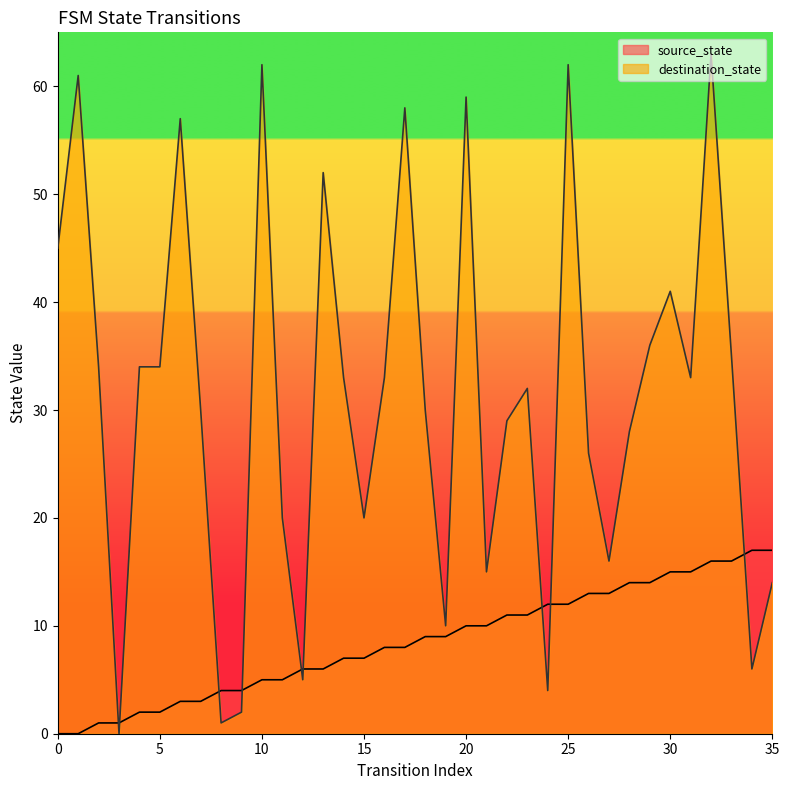

What is the sum of the source_state values at 2 and 29?

15